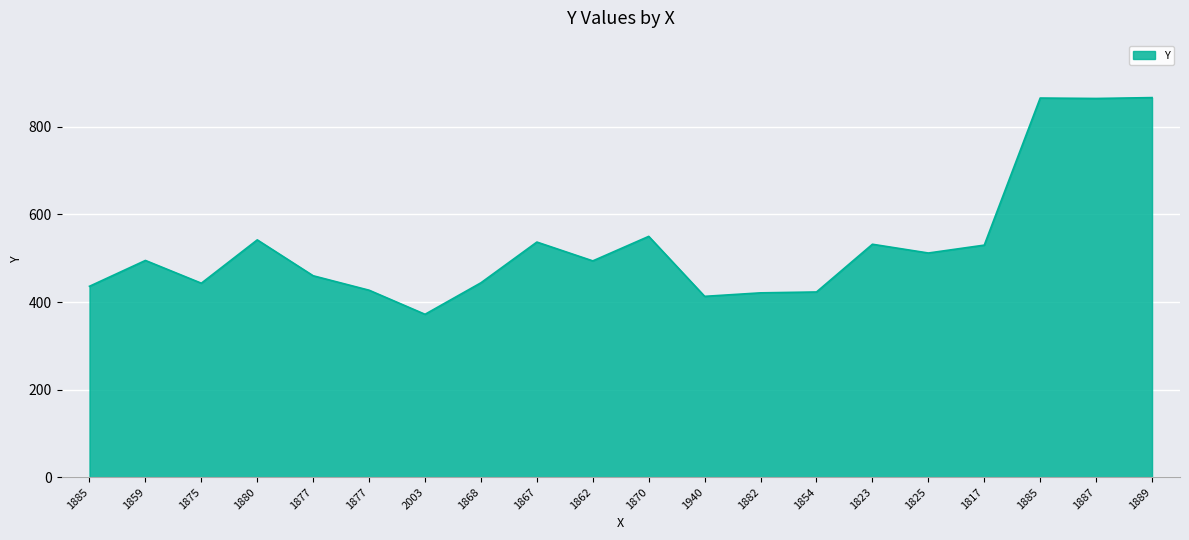

Is this an area chart (filled region under the line)?

Yes